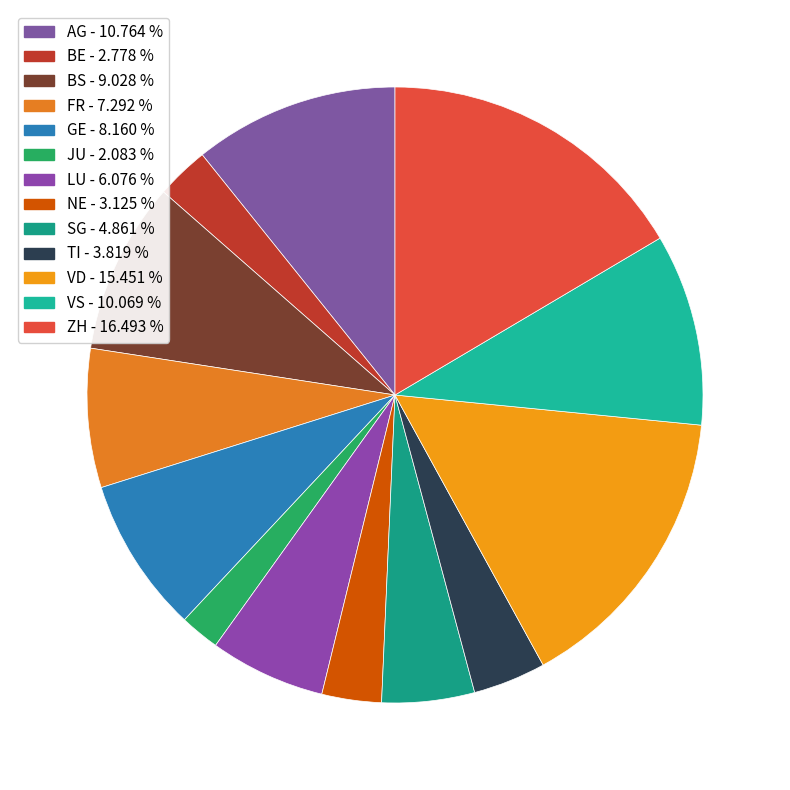

Rank the categories by value from highest to lowest.

ZH, VD, AG, VS, BS, GE, FR, LU, SG, TI, NE, BE, JU